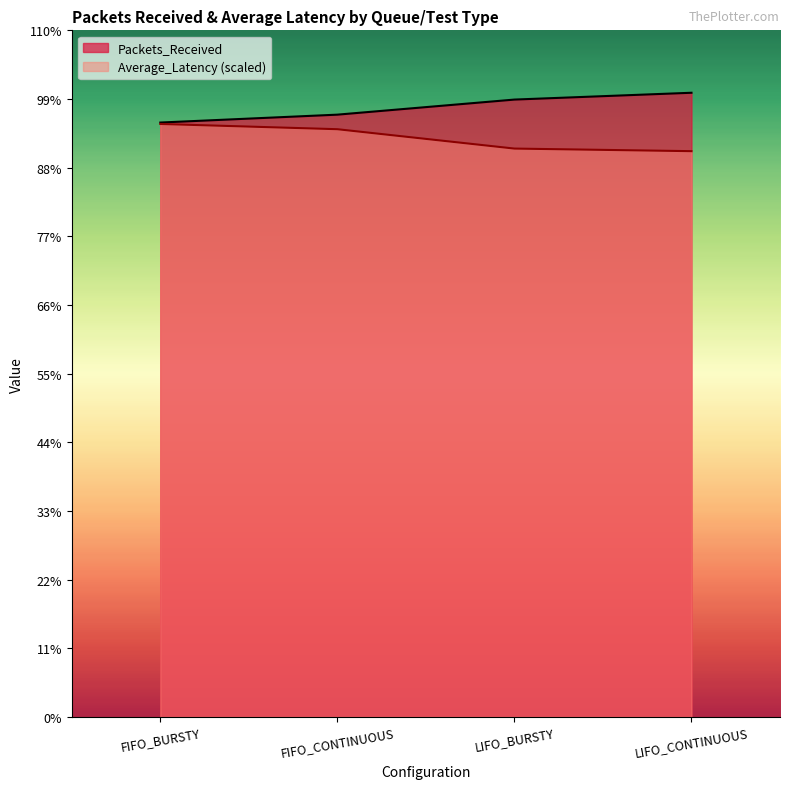

Which series has the largest range (max minus min)?

Packets_Received